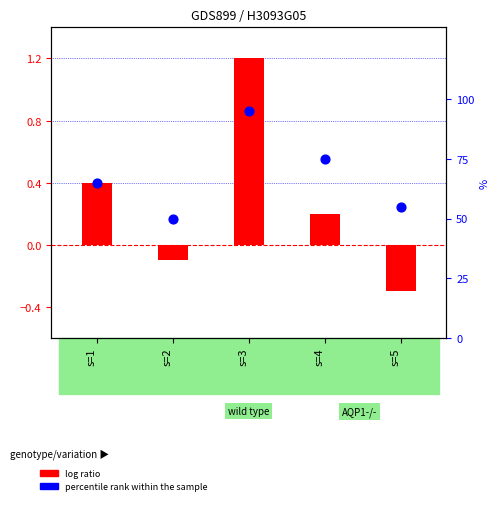

Which series has the widest spread of Y values?

percentile rank within the sample